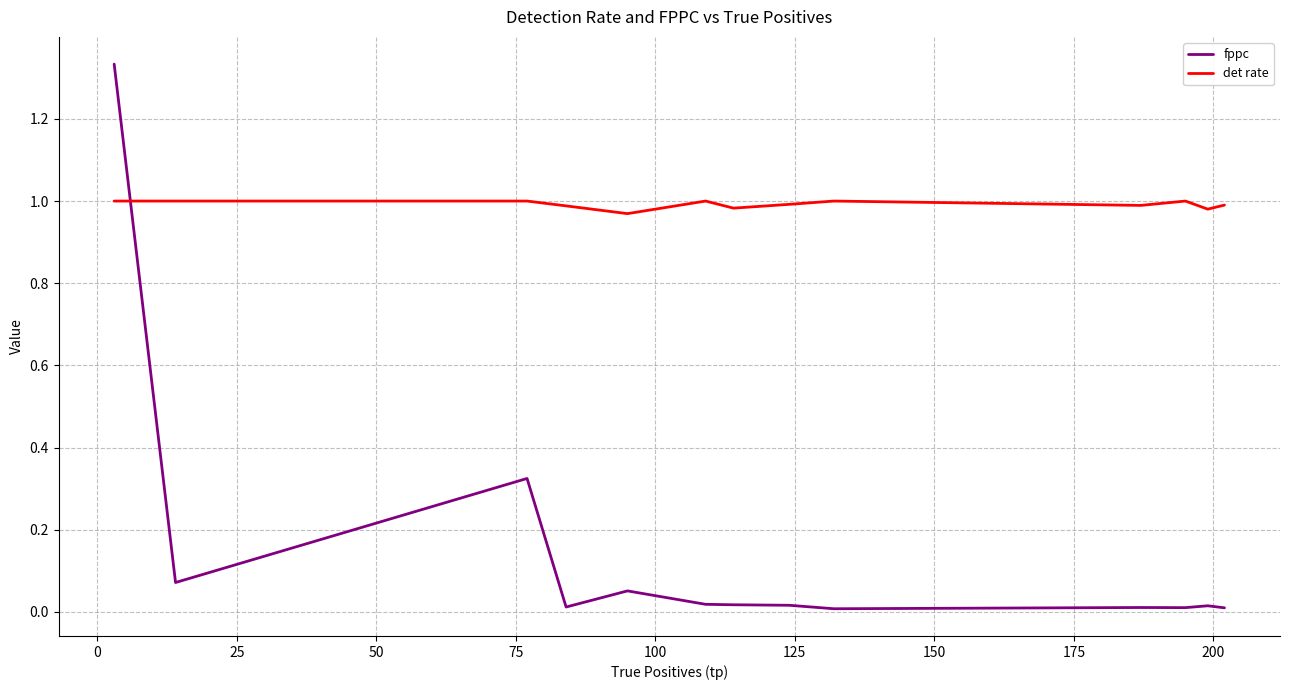

How many intersections are there between det rate and fppc?

1